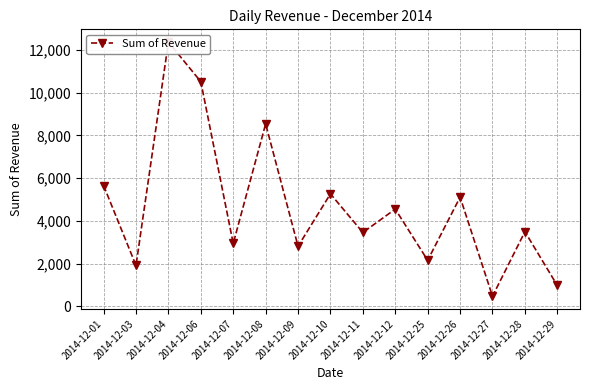

Reading right to left, list all the values displayed in this chart.

2014-12-29=979.2	2014-12-28=3494.7	2014-12-27=476.0	2014-12-26=5112.6	2014-12-25=2156.0	2014-12-12=4552.0	2014-12-11=3458.0	2014-12-10=5265.1	2014-12-09=2814.7	2014-12-08=8538.0	2014-12-07=2944.0	2014-12-06=10514.5	2014-12-04=12368.9	2014-12-03=1914.9	2014-12-01=5655.6